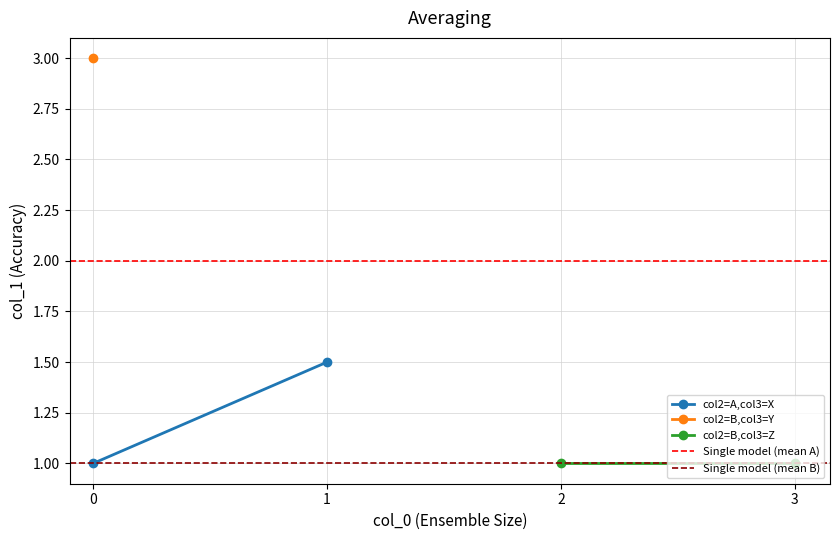

Is it true that col2=B,col3=Z equals 1.0 at 3?

True